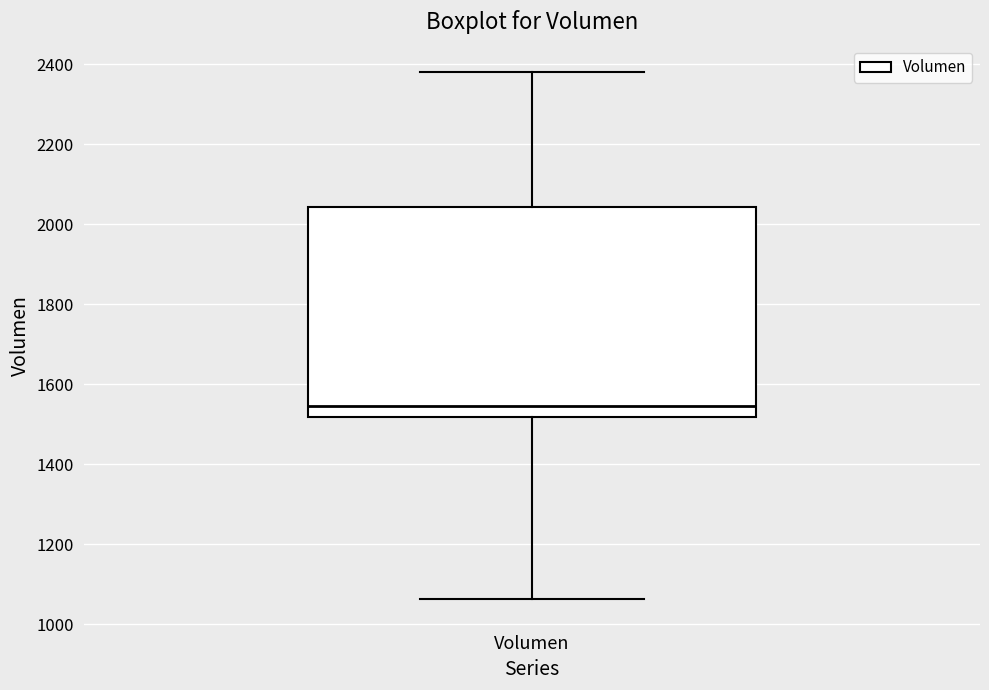

Where does the median line of the box for Volumen sit on the y-axis? The values are not printed on the chart, so give them approximately, as read against the axis.

1540